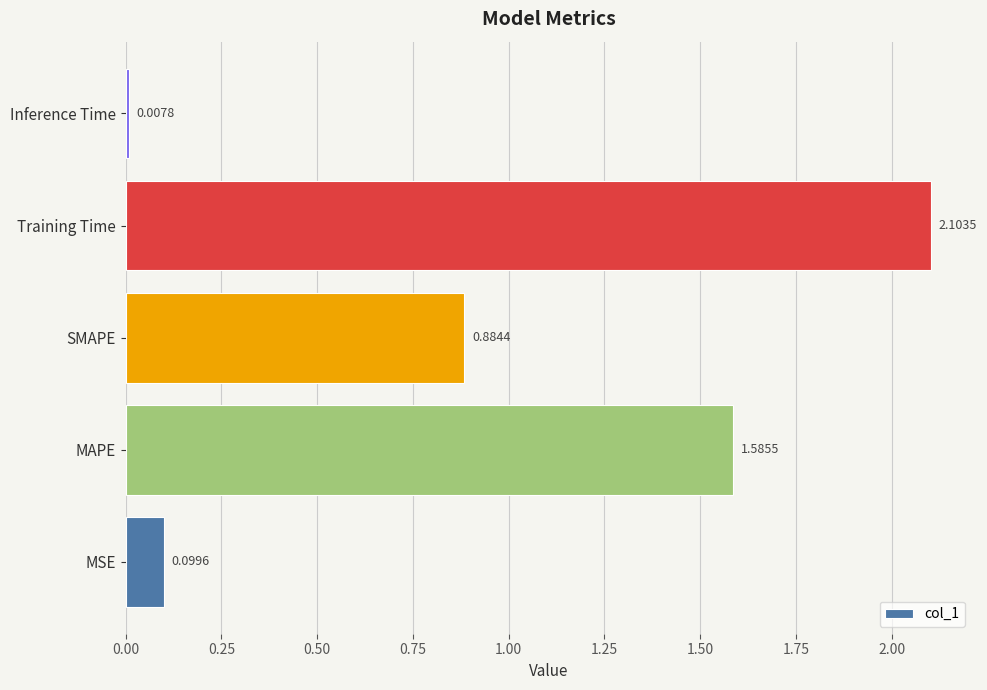

List the labels in order of value, largest first.

Training Time, MAPE, SMAPE, MSE, Inference Time